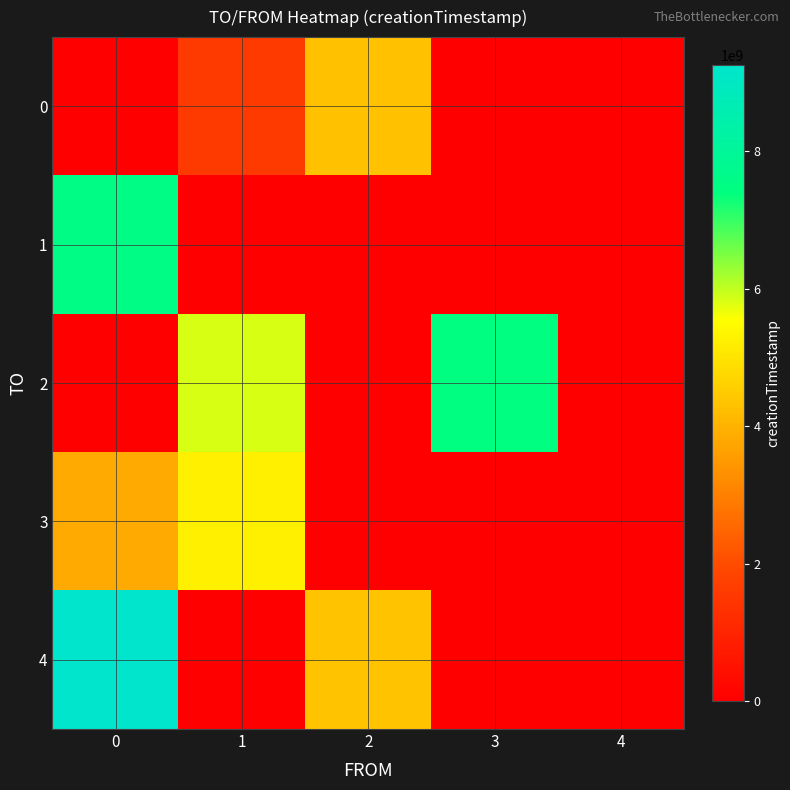

What is the total value across all series at 3?

7422957084